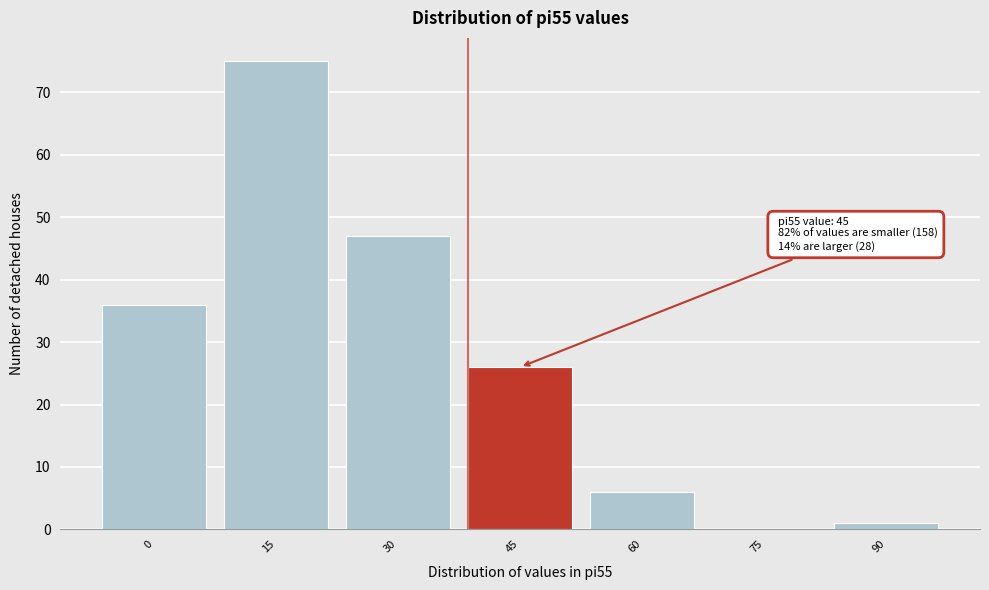

Reading left to right, list all the values displayed in this chart.

0=36	15=75	30=47	45=26	60=6	75=0	90=1